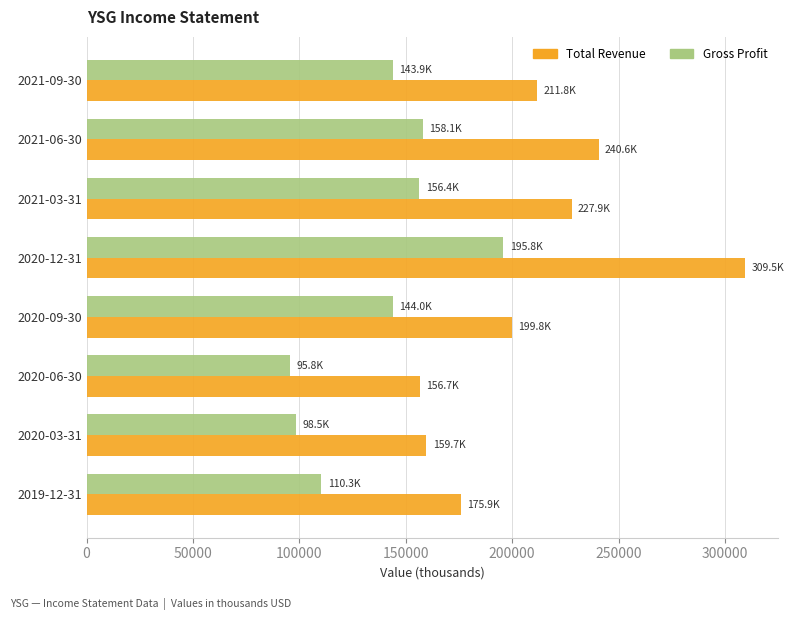

Between 2019-12-31 and 2020-06-30, which series saw the biggest shift?

Total Revenue